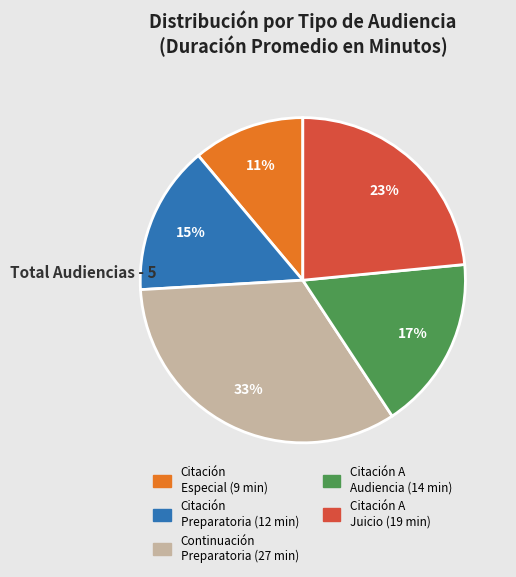

To the nearest percent, what is the difference between the largest and smallest slice percentages?

22%